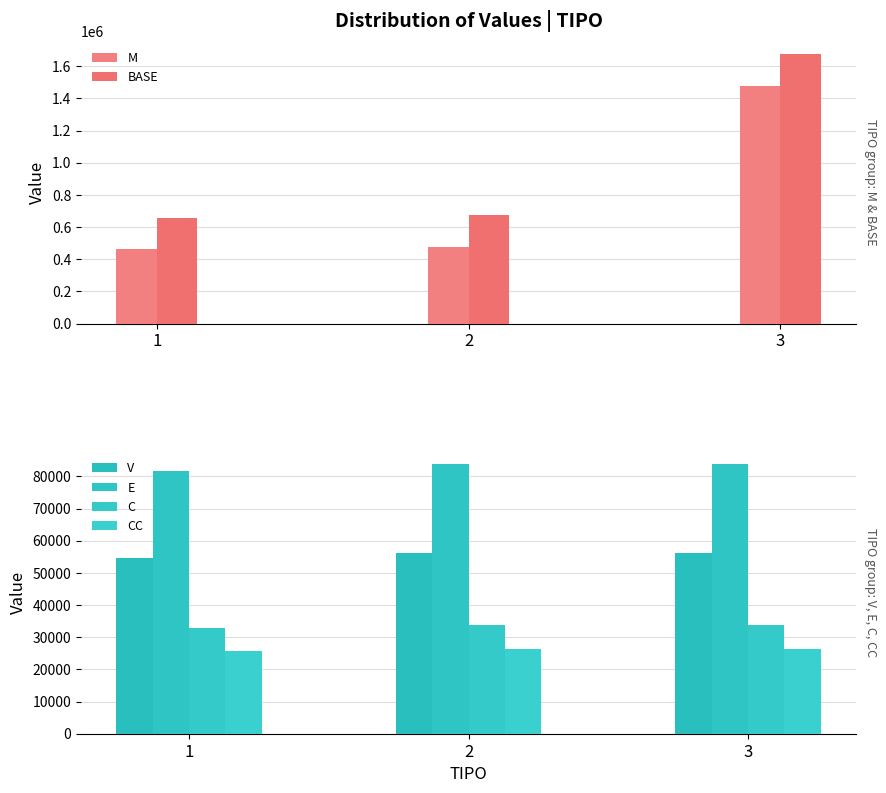

What is the average value of the BASE series?

1002132.7